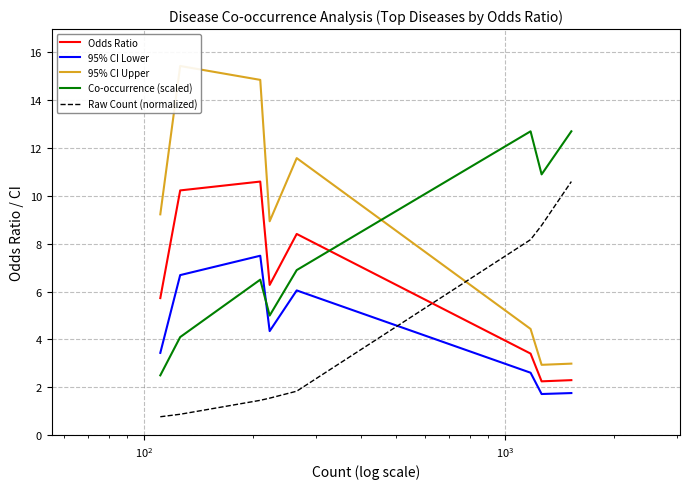

What is the lowest value of the Co-occurrence (scaled) series?

2.5